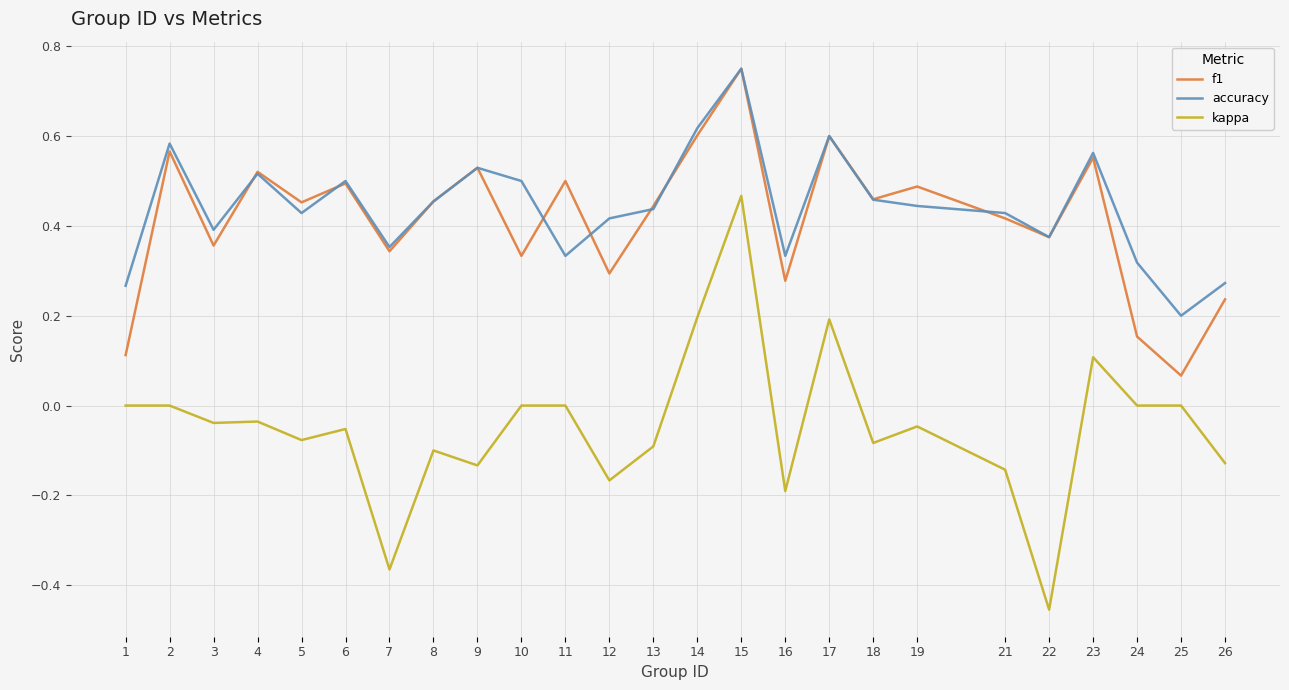

The value of accuracy at 23 is 0.2. True or false?

False